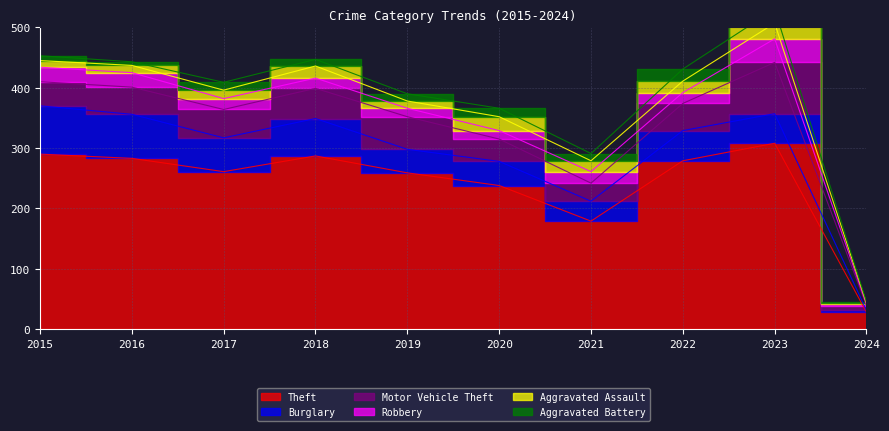

In Theft, how many points are higher than both neighbors (excluding endpoints)?

2